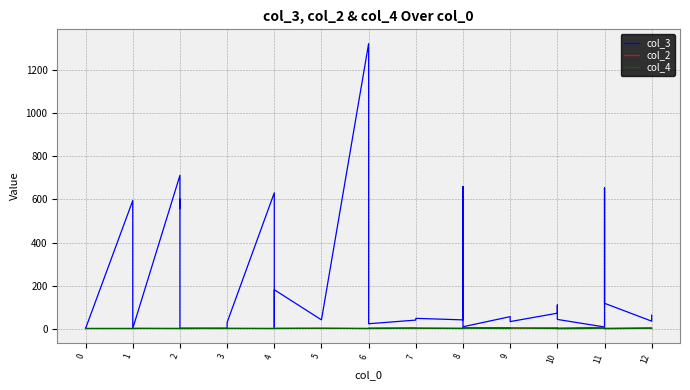

At which label does col_2 first exceed 2?

2